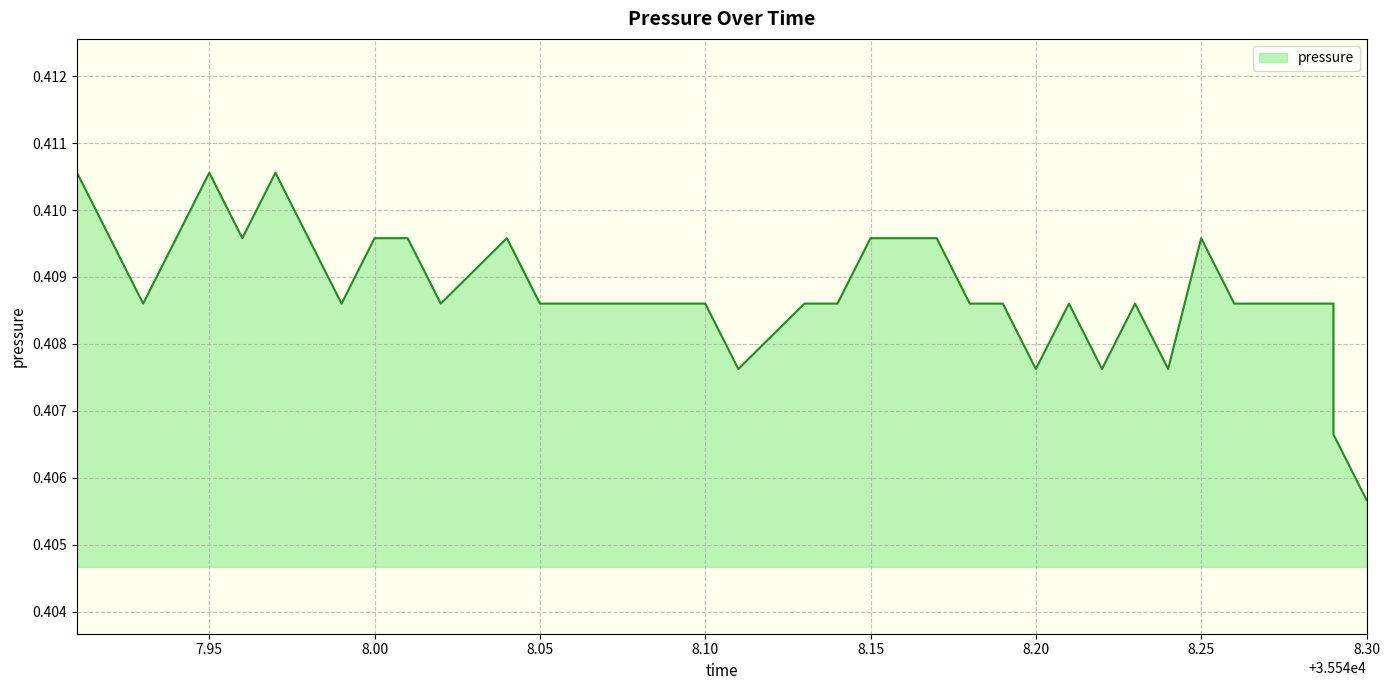

Where is the data nearest to the value 0?

8.30